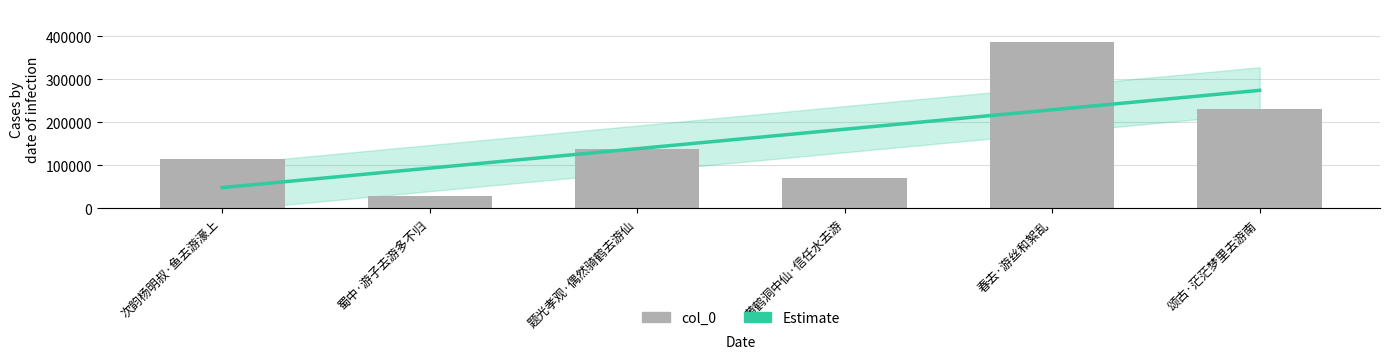

What is the sum of the values at 春去·游丝和絮乱 and 蜀中·游子去游多不归?

415995